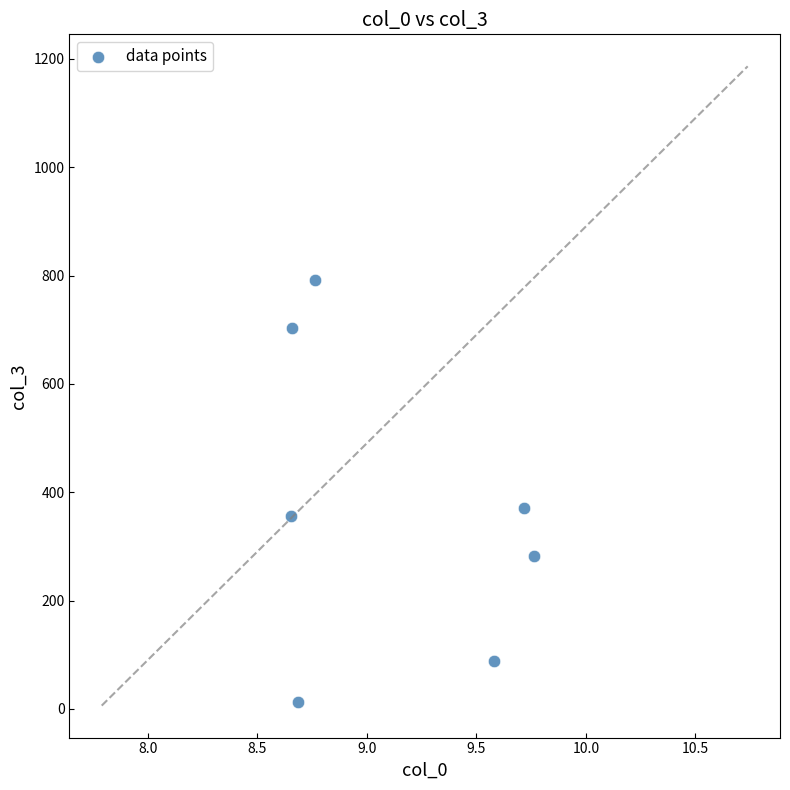

What is the average Y value?

372